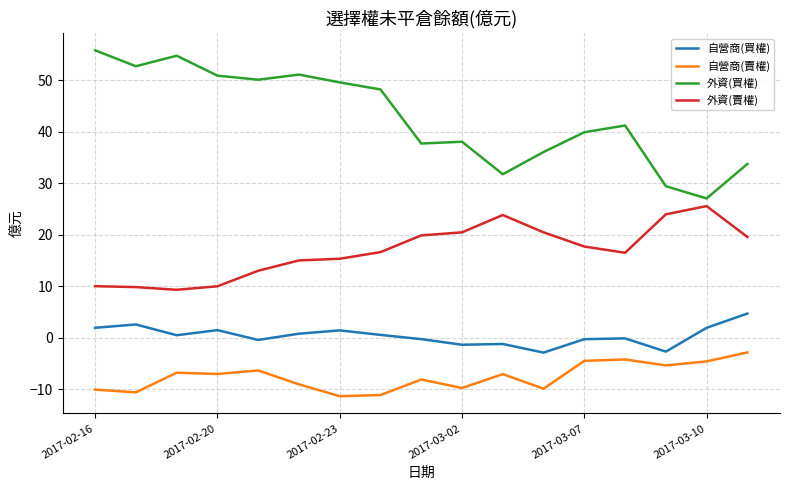

What are all the series names shown in the legend?

自營商(買權), 自營商(賣權), 外資(買權), 外資(賣權)